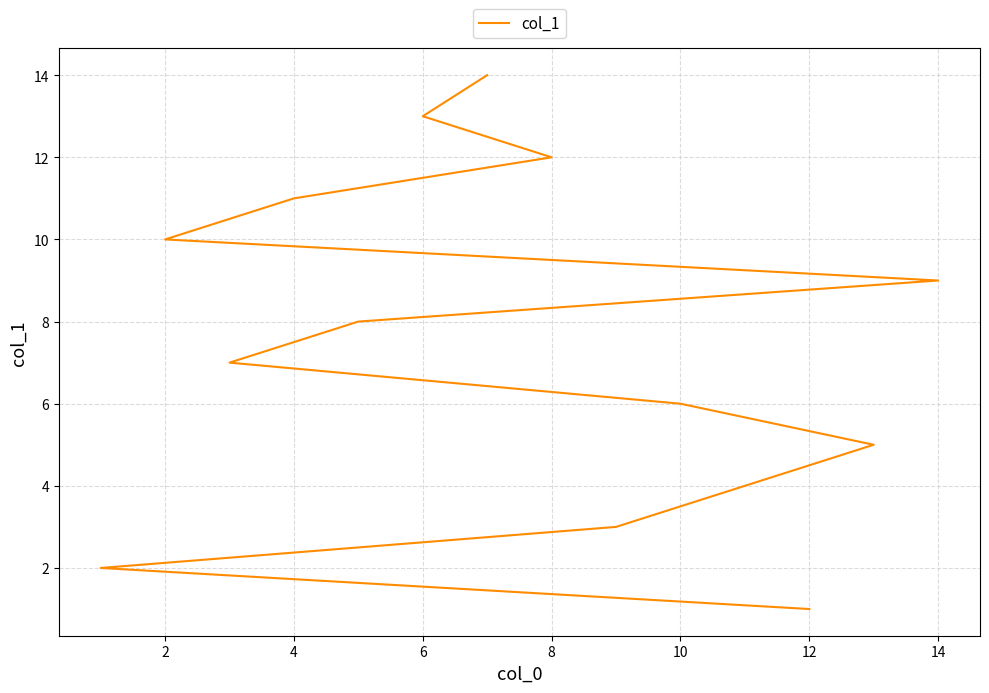

Reading right to left, what are all the values shown in this chart?

14	13	12	11	10	9	8	7	6	5	4	3	2	1